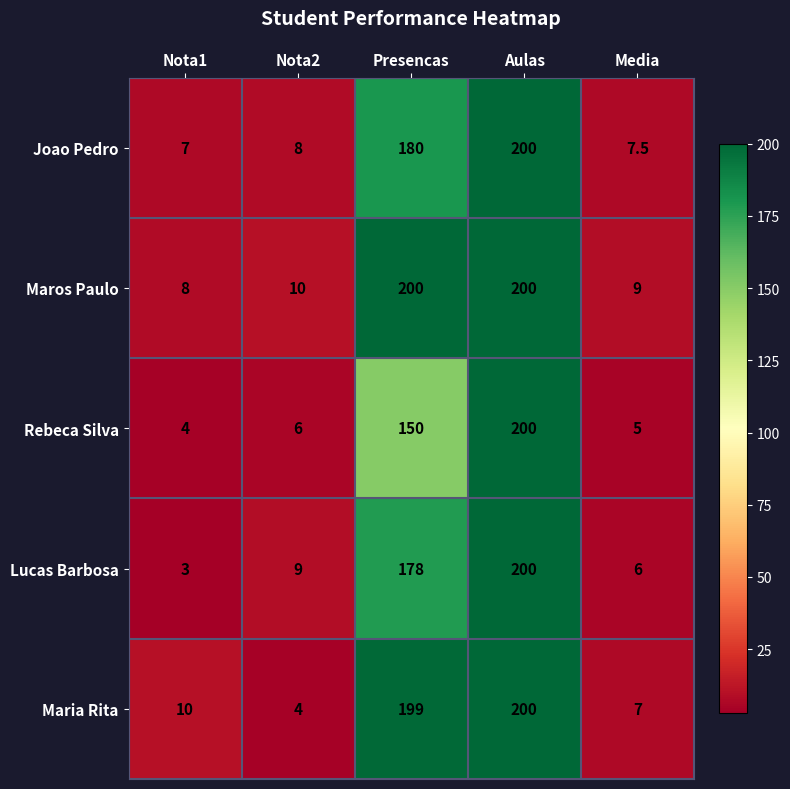

Rank the series at Presencas from lowest to highest value.

Rebeca Silva, Lucas Barbosa, Joao Pedro, Maria Rita, Maros Paulo